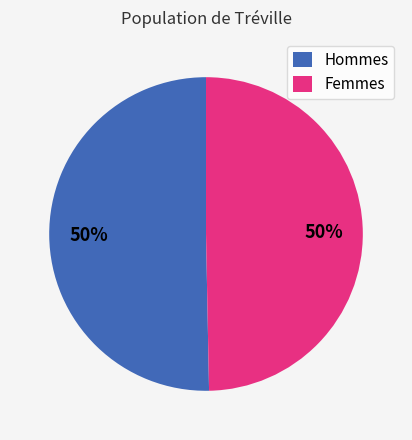

Count the number of slices in the pie.

2